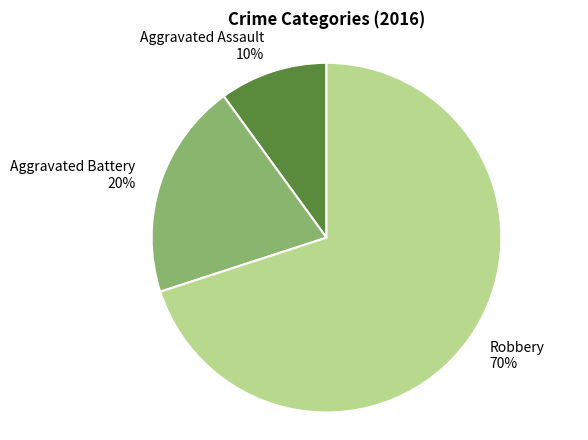

Combined, do Robbery and Aggravated Assault account for over 50%?

Yes